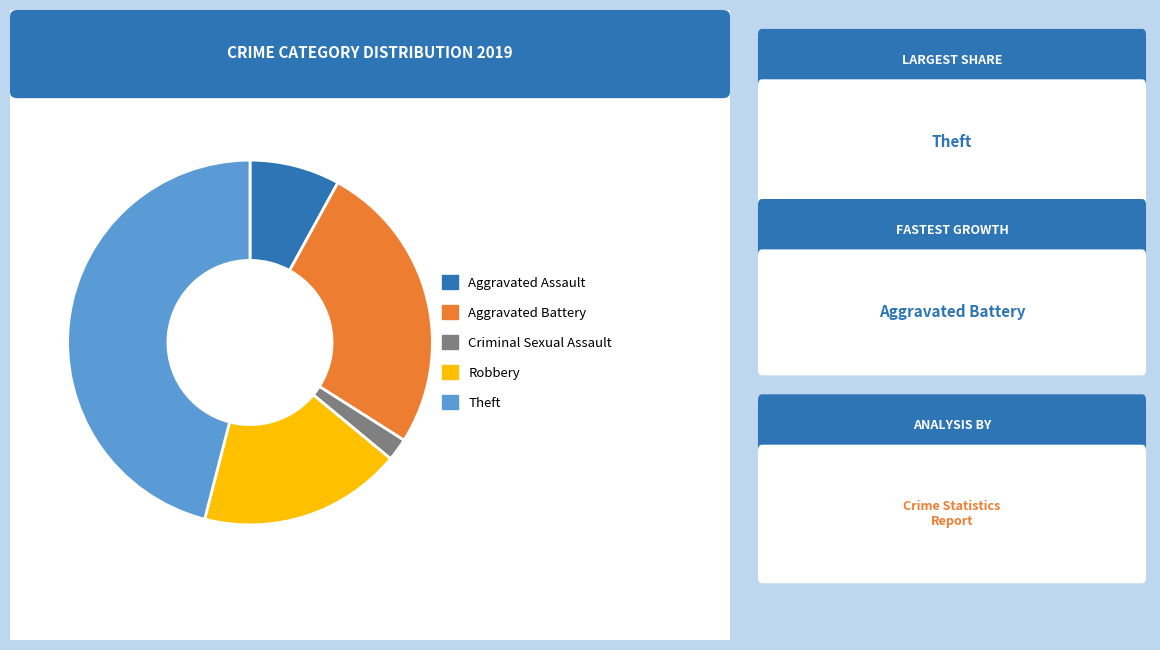

Is there a majority slice in this chart?

No